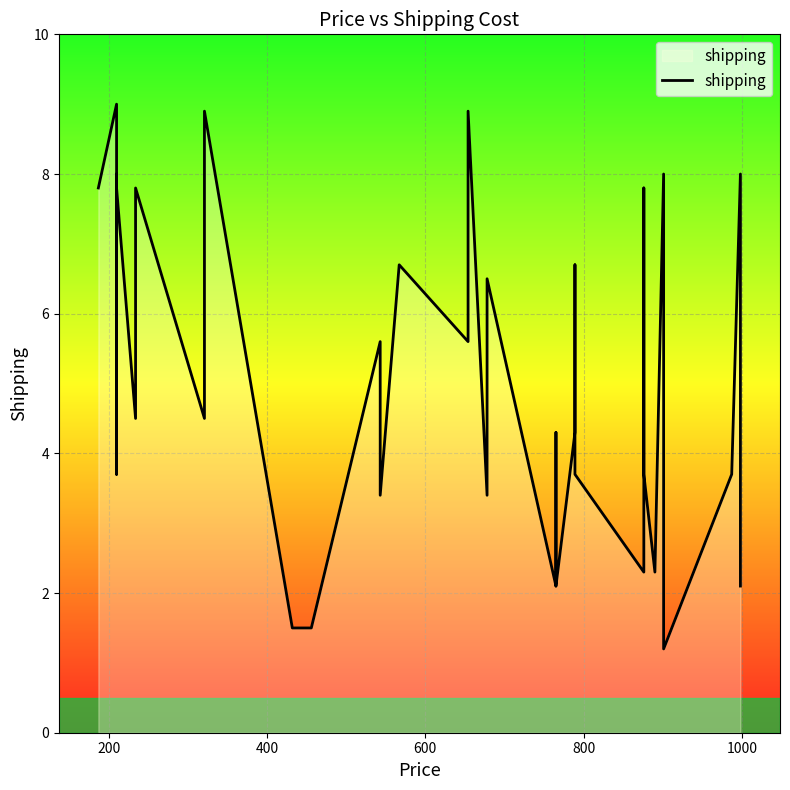

What is the smallest value displayed?

1.2